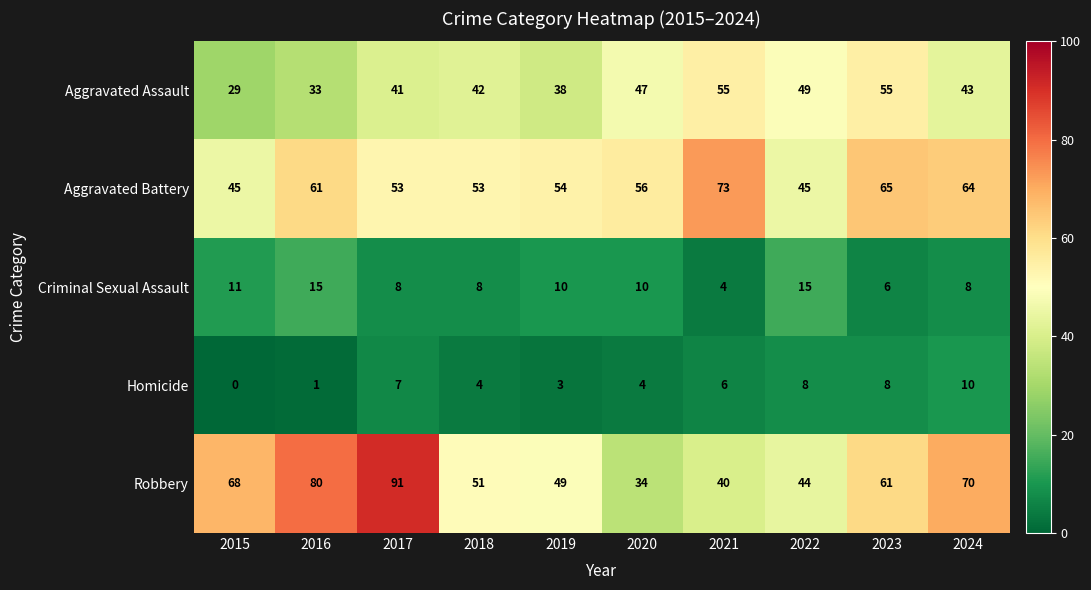

What is the sum of all Homicide values?

51